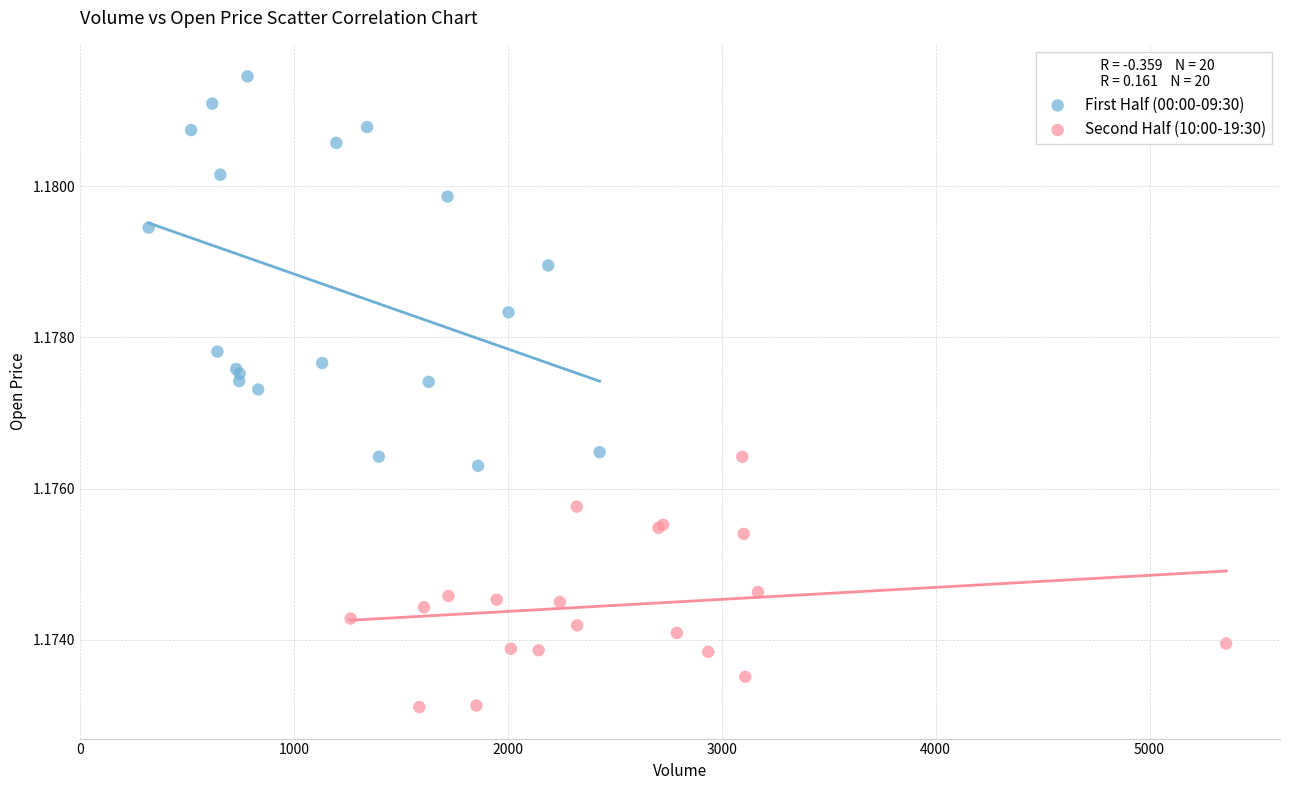

Which series reaches the maximum Y coordinate?

First Half (00:00-09:30)